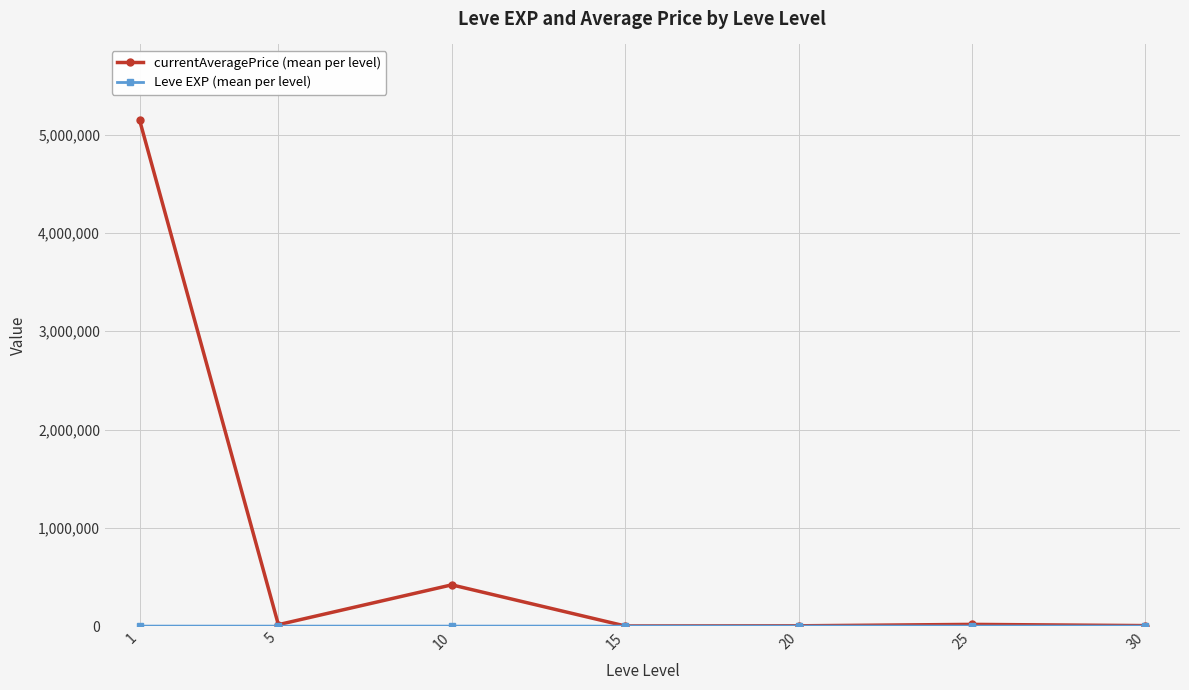

The value of currentAveragePrice (mean per level) at 10 is 226882.7. True or false?

False